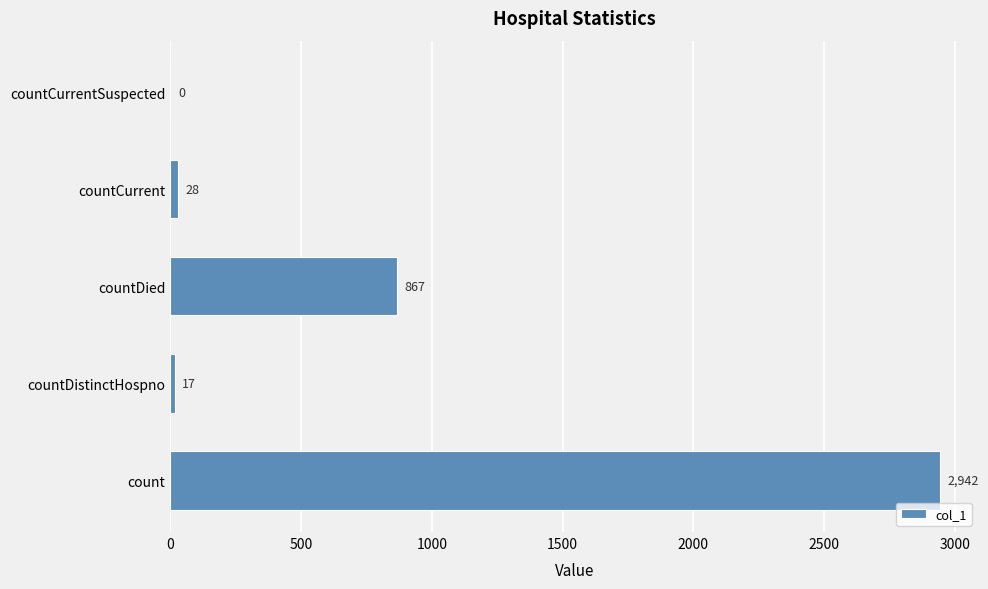

What is the greatest value displayed?

2942